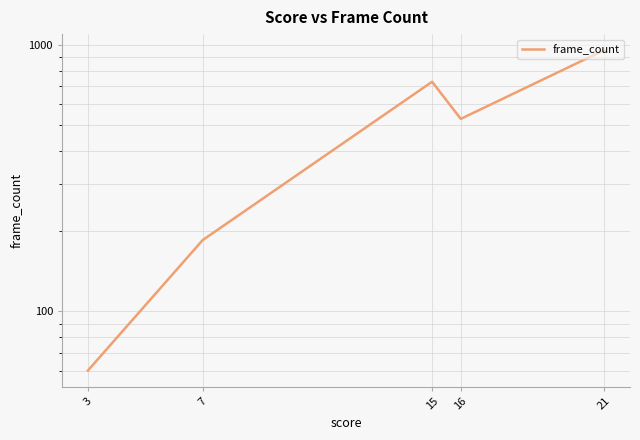

What is the value of the 4th point from the left?

527